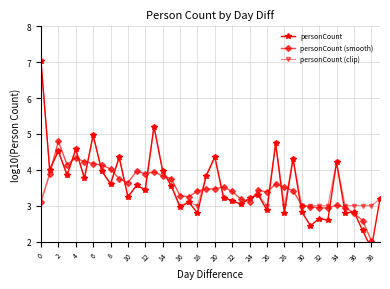

Where is the first local maximum for personCount (clip)?

2